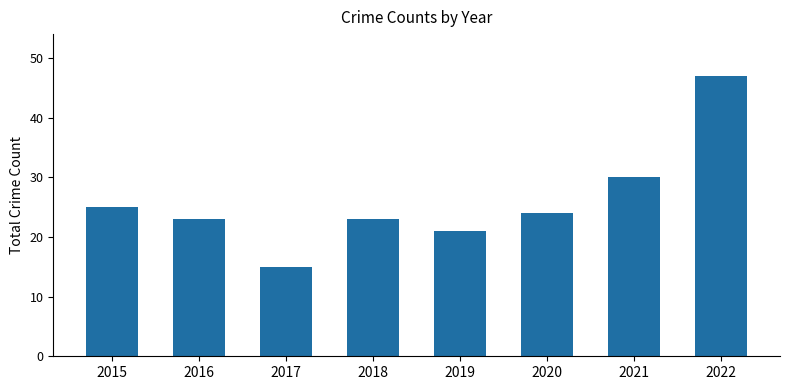

What is the difference between the second highest and second lowest values?

9